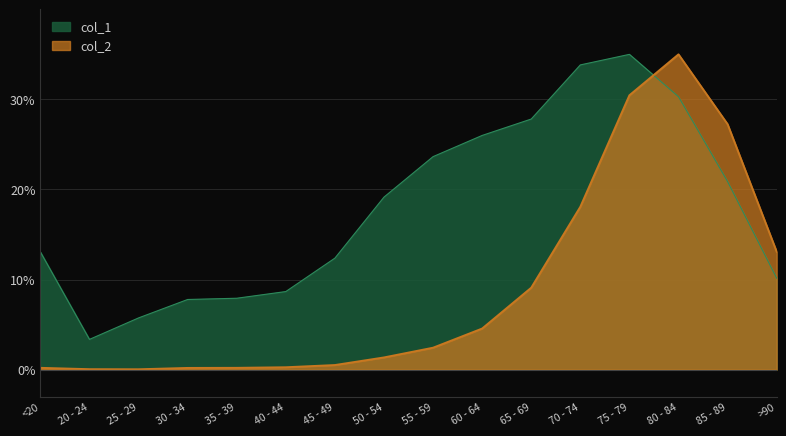

Reading left to right, what are all the values shown in this chart?

col_1: 13.1	3.4	5.7	7.8	7.9	8.7	12.4	19.1	23.6	26.0	27.8	33.8	35.0	30.3	20.9	10.1
col_2: 0.2	0.0	0.0	0.2	0.2	0.3	0.5	1.3	2.4	4.6	9.1	18.1	30.5	35.0	27.2	13.1